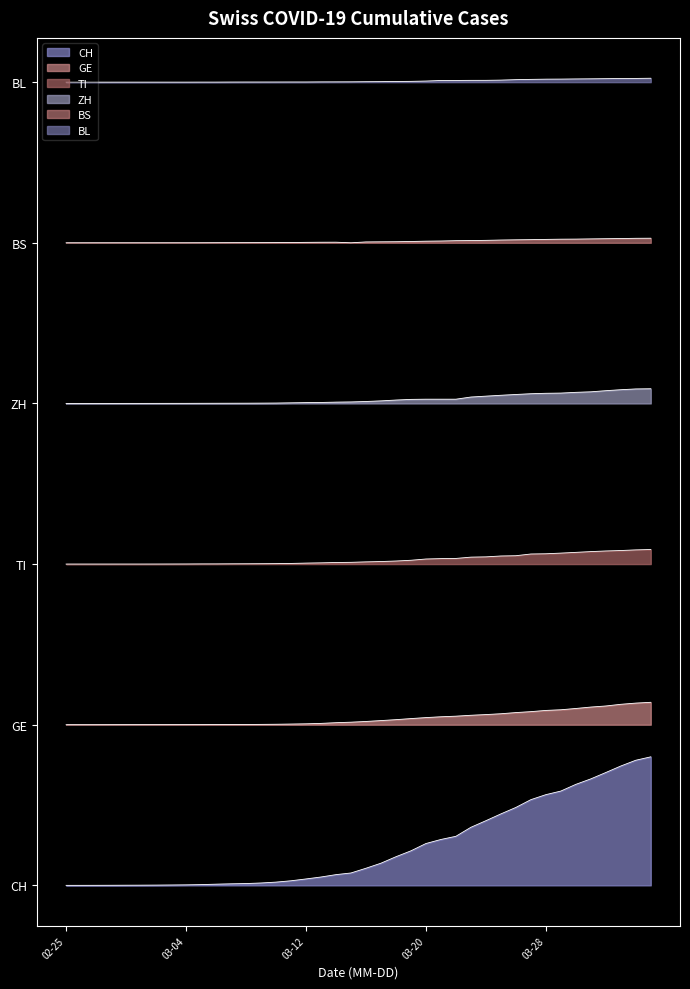

True or false: GE has more than 2 interior local peaks.

False